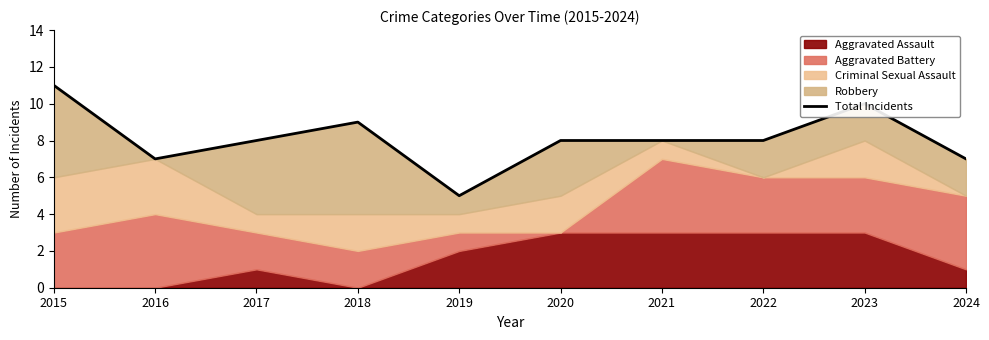

Where is the first local maximum?

2018